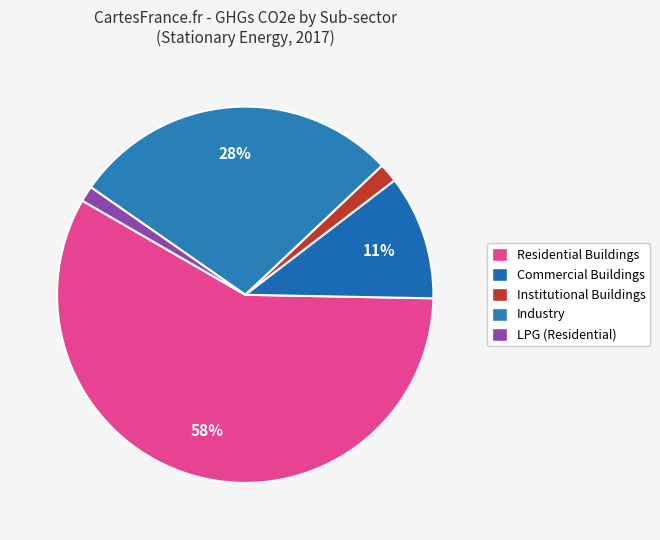

Is Commercial Buildings the majority of the pie?

No